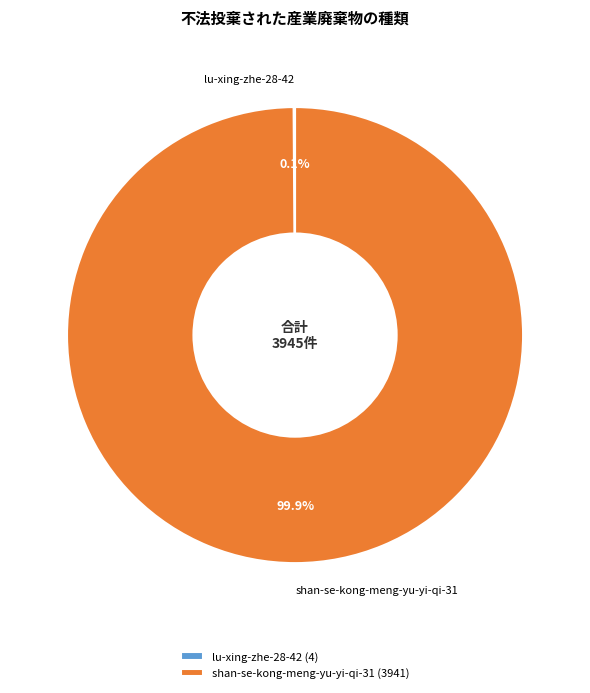

Is shan-se-kong-meng-yu-yi-qi-31 the majority of the pie?

Yes